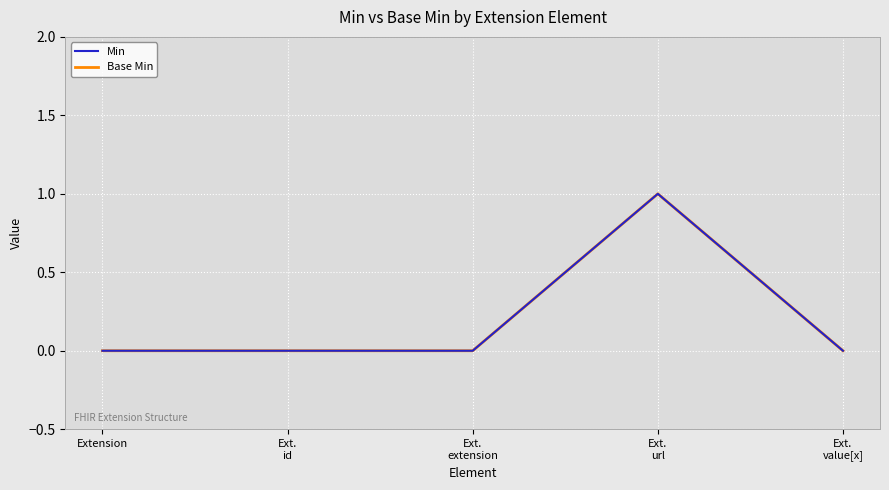

Does the chart have visible grid lines?

Yes